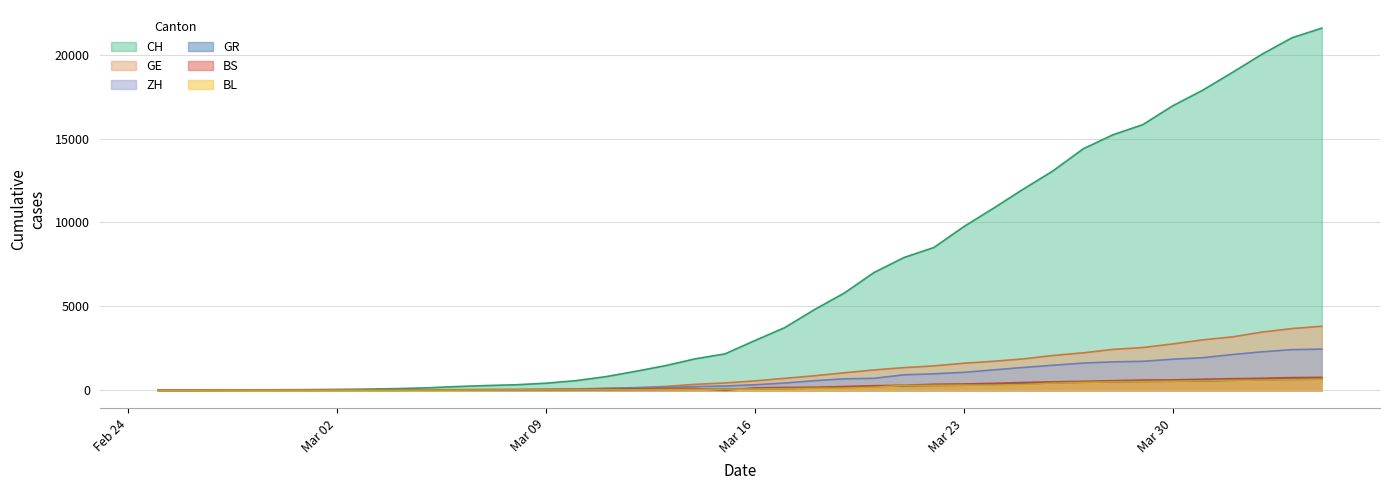

Is it true that GE equals 556 at Mar 16?

True